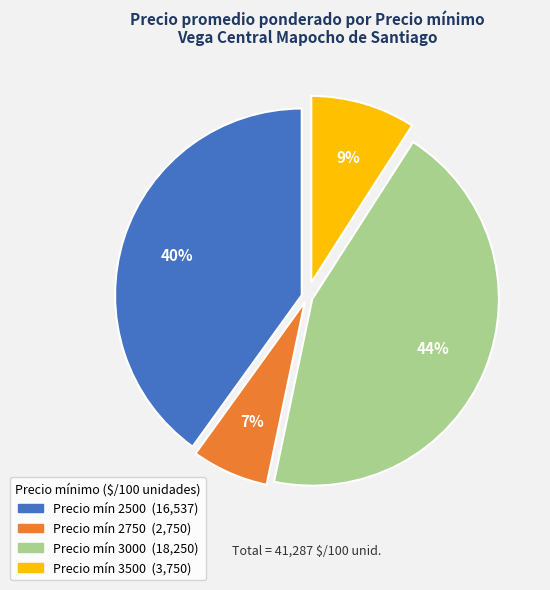

To the nearest percent, what is the average slice percentage?

25%